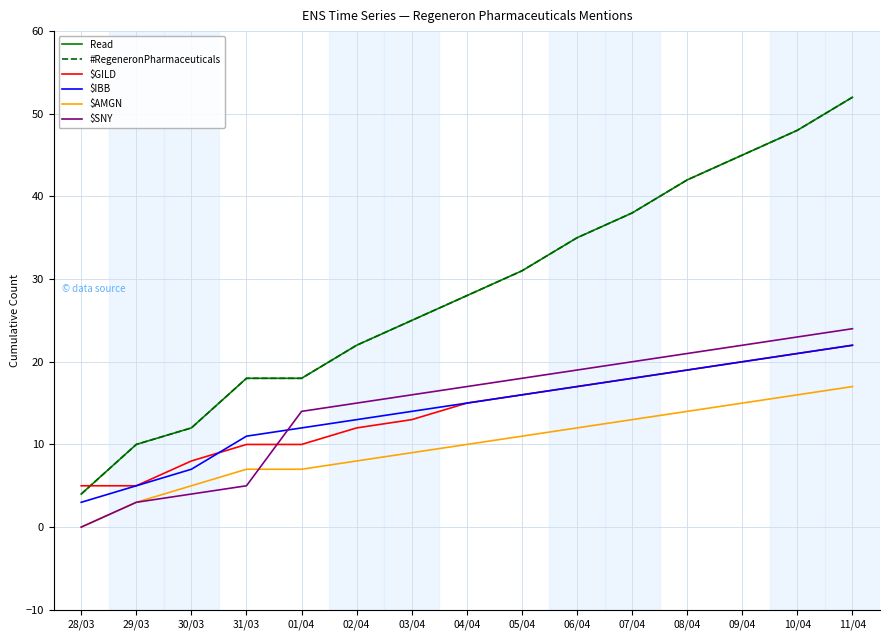

List the labels in order of $IBB value, smallest first.

28/03, 29/03, 30/03, 31/03, 01/04, 02/04, 03/04, 04/04, 05/04, 06/04, 07/04, 08/04, 09/04, 10/04, 11/04